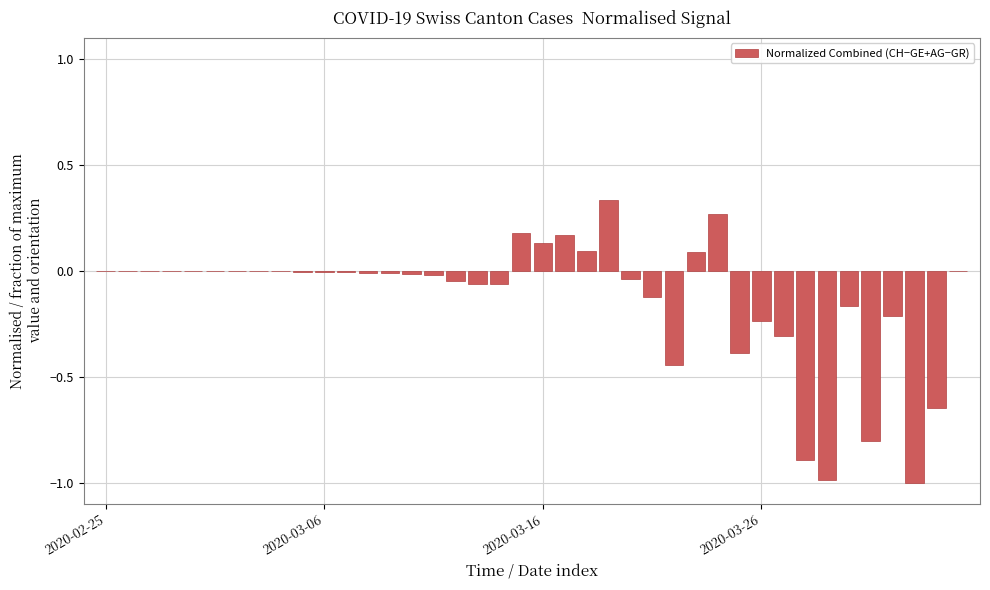

How many categories are shown in the chart?

40